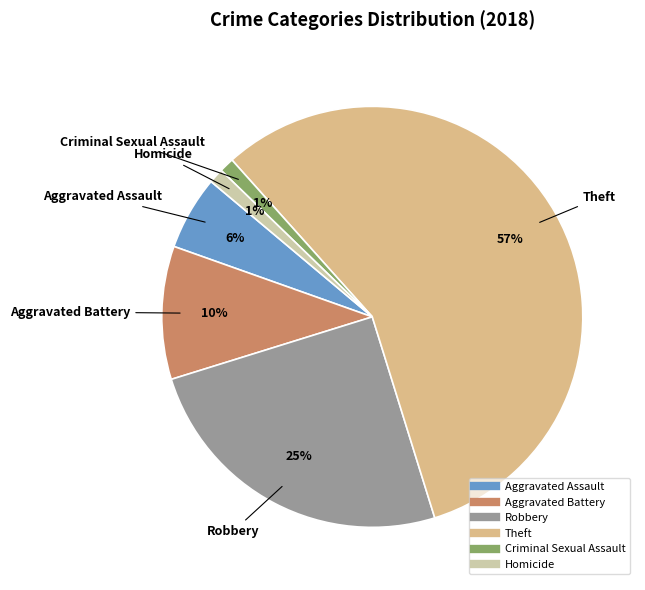

Which slice represents more than half of the pie?

Theft